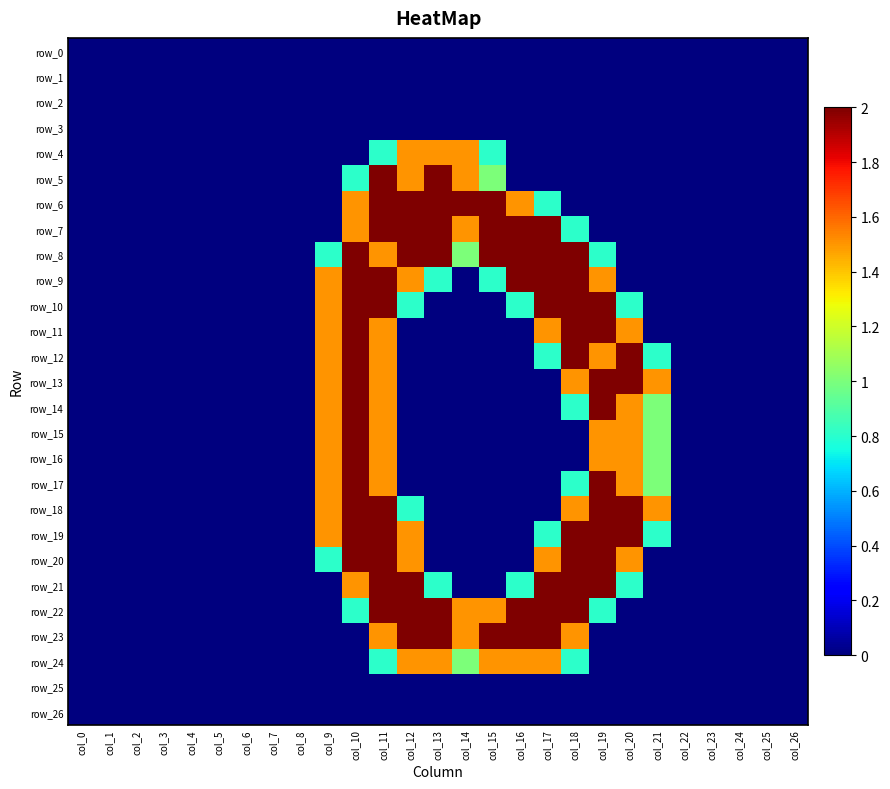

Count the number of data series in this chart.

27